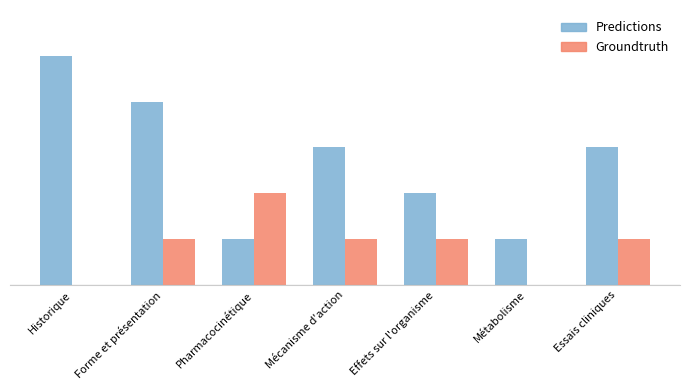

Which series has the largest total across all categories?

Predictions